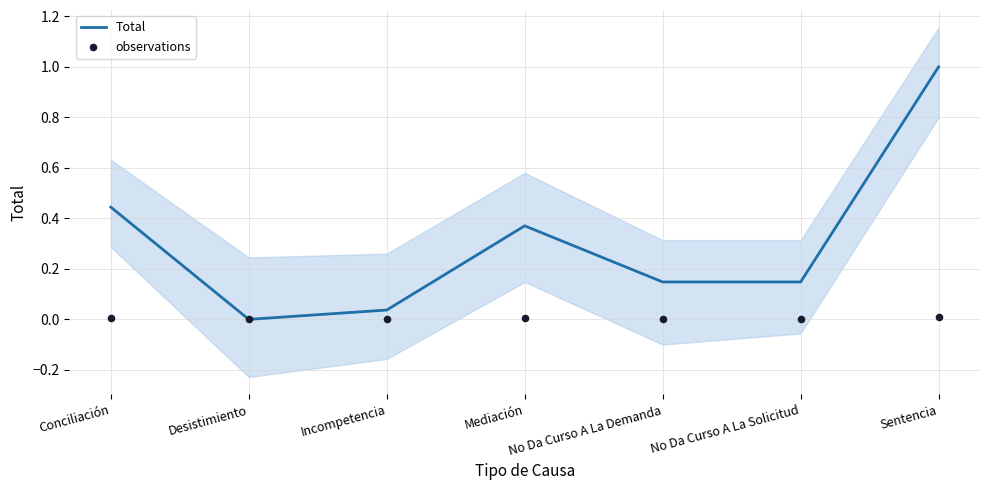

What is the total value across all series at Sentencia?

1.0